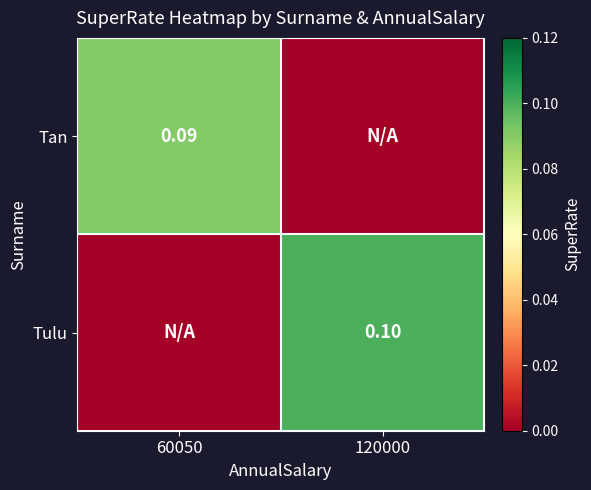

At 120000, list the series in order from largest to smallest.

Tulu, Tan